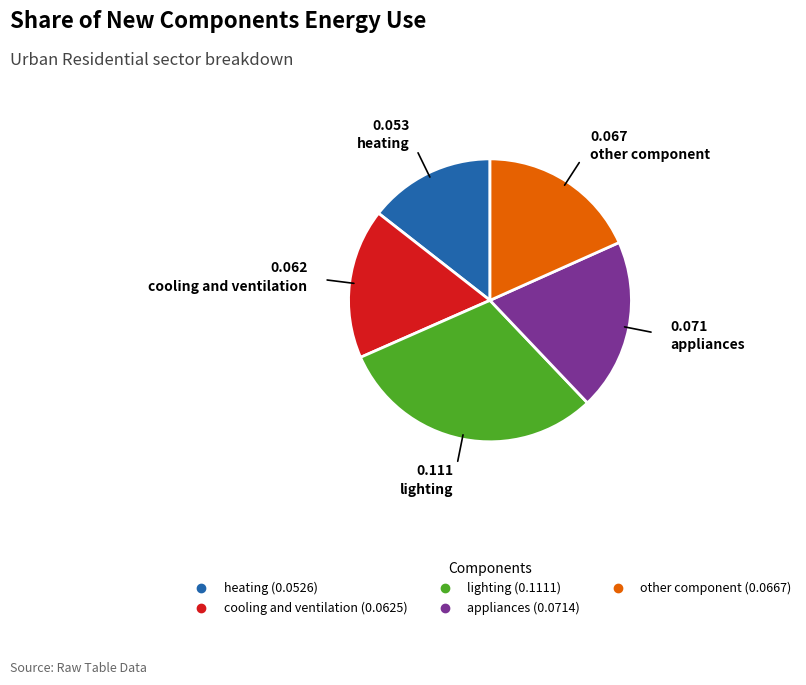

Which slice is the largest?

lighting